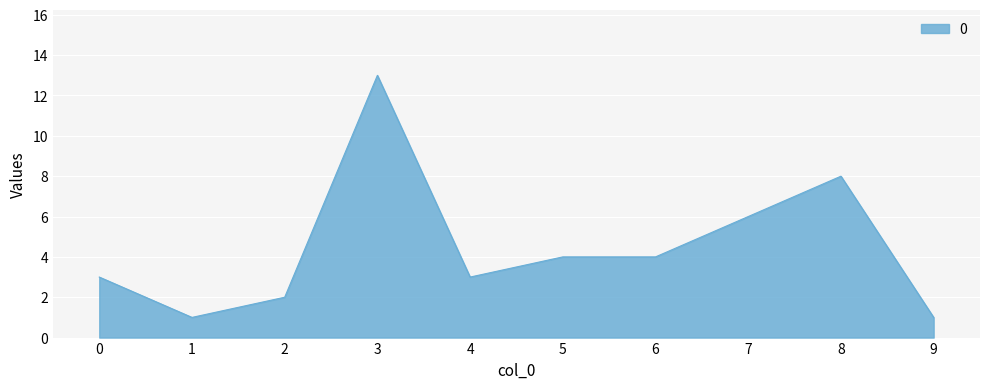

What is the difference between the maximum and minimum values?

12